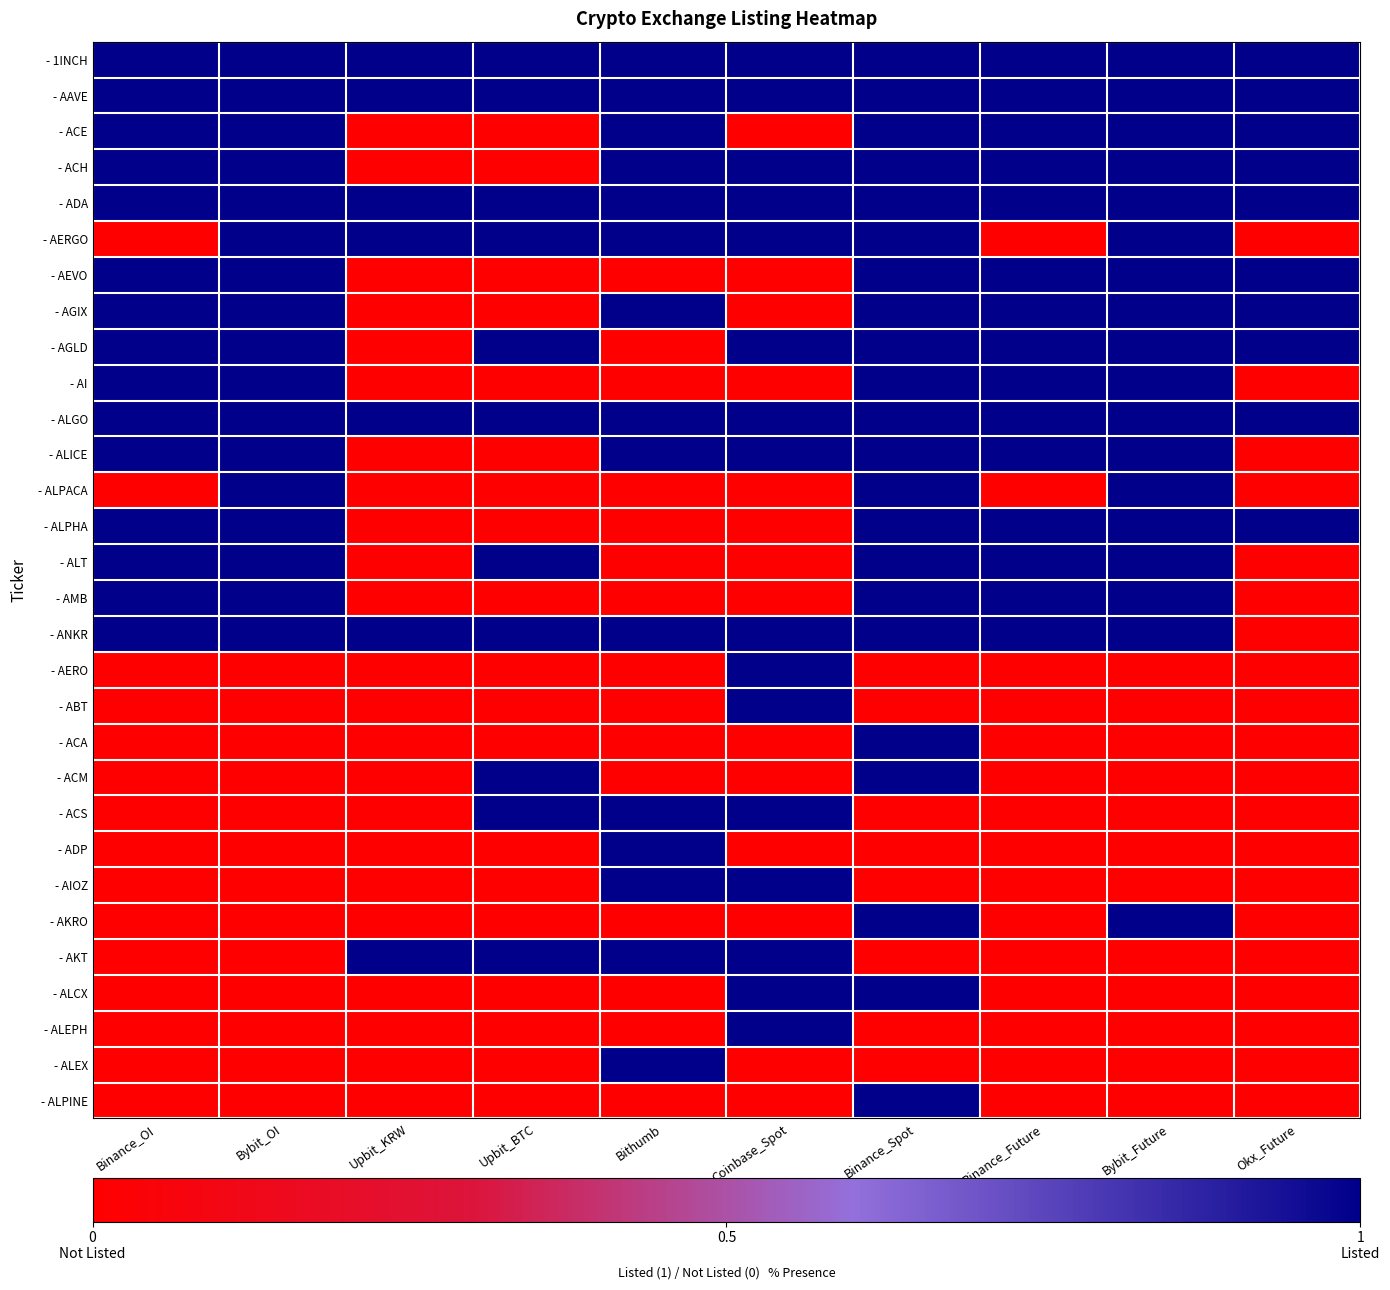

Which series has the largest total across all categories?

- 1INCH